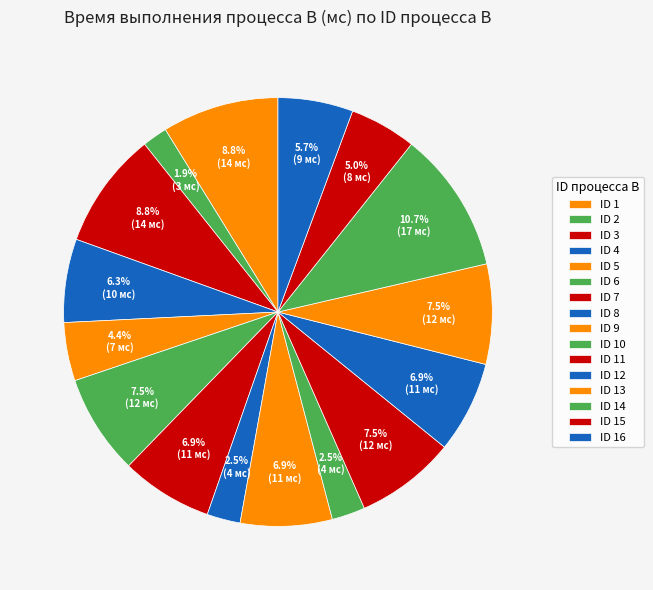

Which slice is the smallest?

2